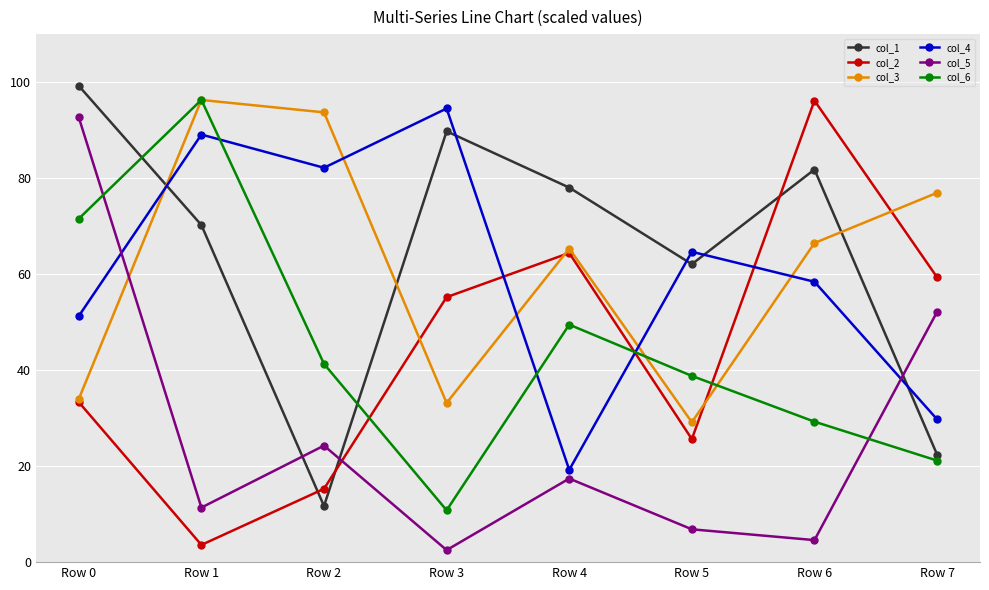

At which label does col_5 first exceed 17?

Row 0